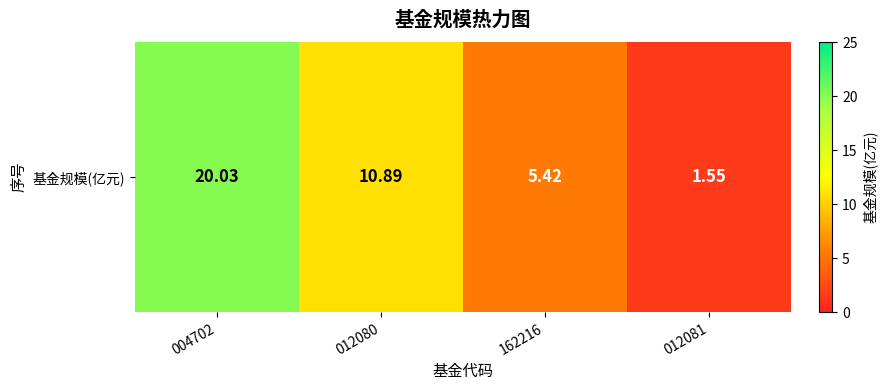

Which category has the highest value across all series?

004702